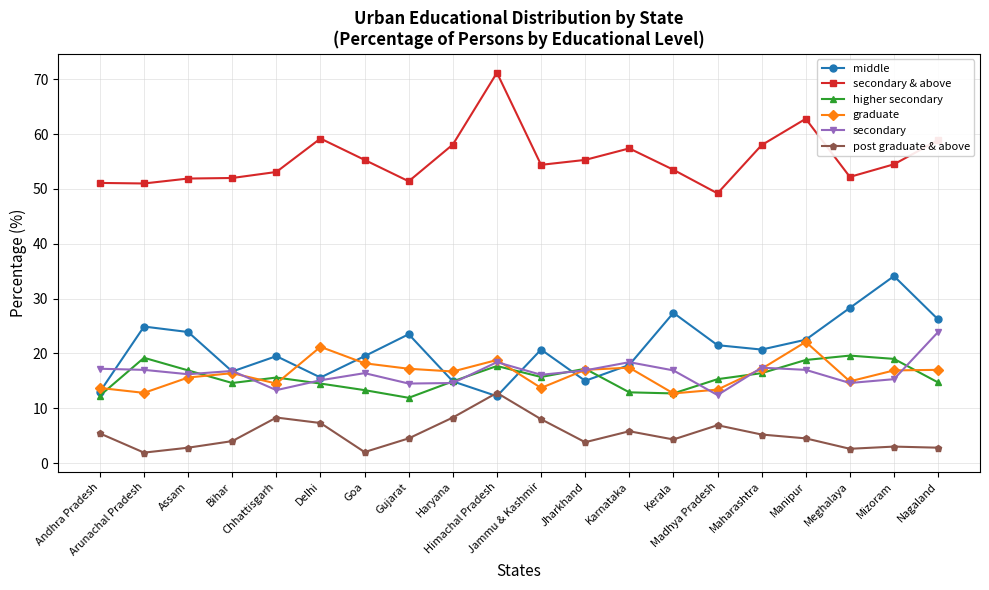

True or false: graduate has a value of 13.4 at Madhya Pradesh.

True